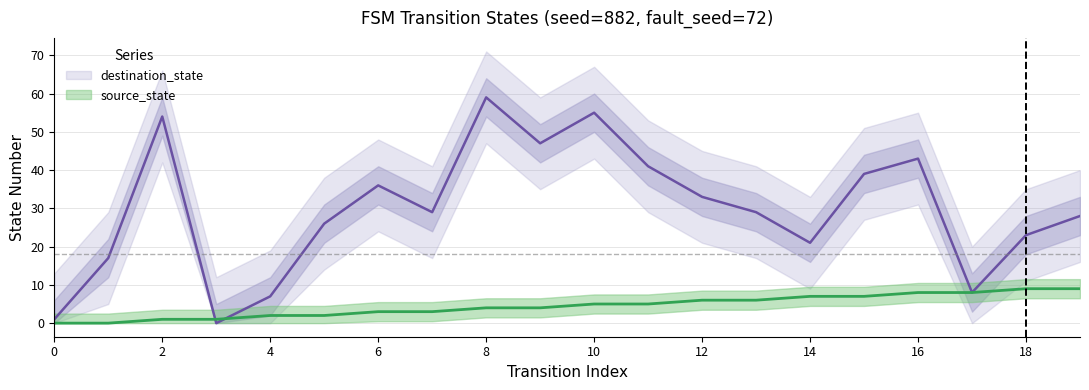

What is the maximum value shown in the chart?

59